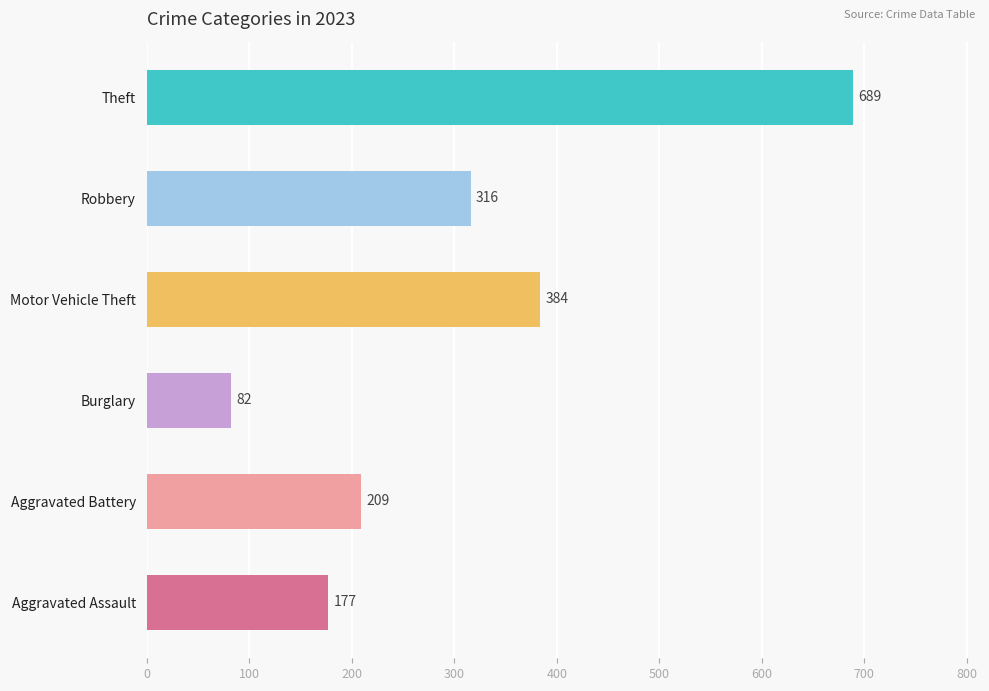

Reading top to bottom, list all the values displayed in this chart.

689	316	384	82	209	177